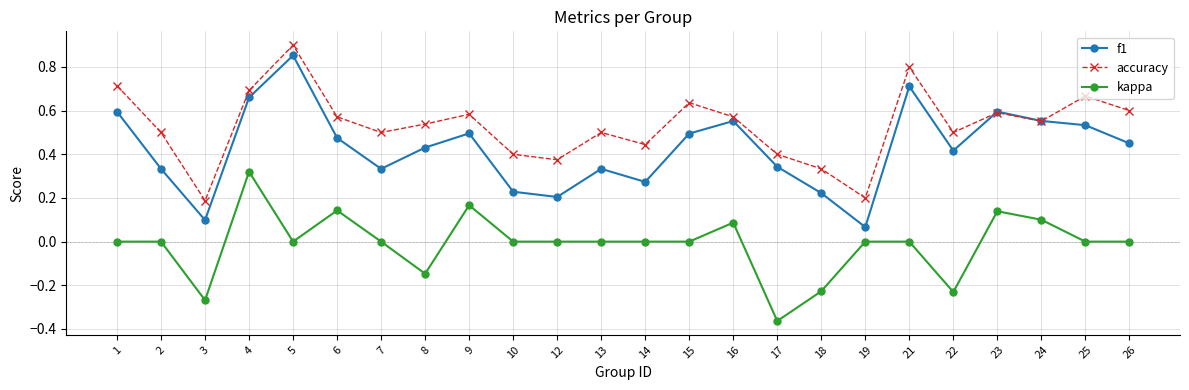

How many data points does each series have?

24